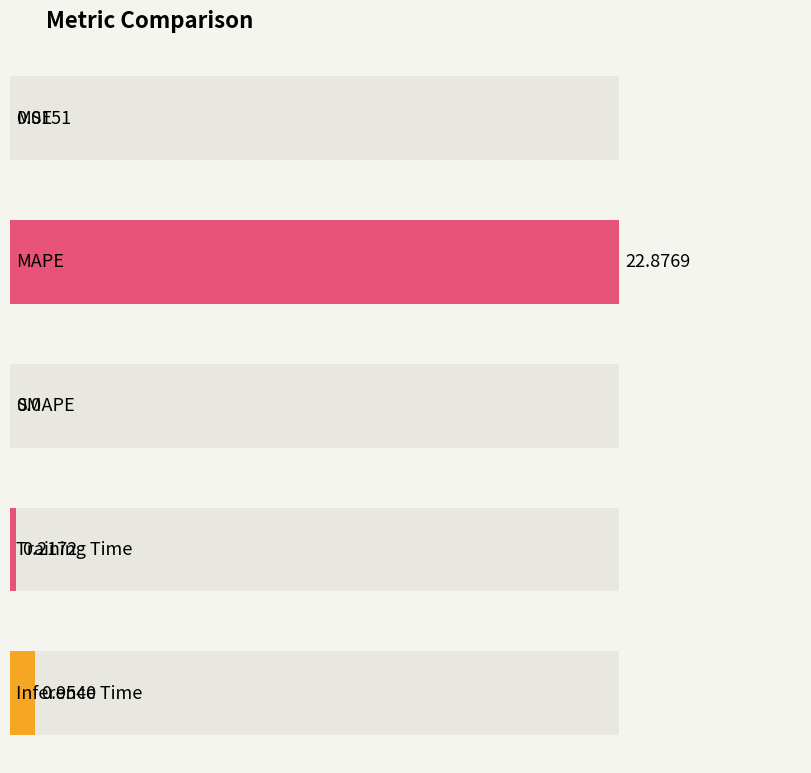

The chart shows a value of -9.6 at SMAPE. True or false?

False